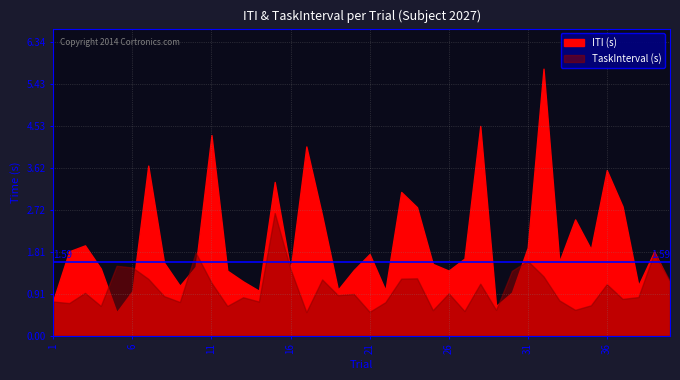

At which label does ITI first exceed 1?

2